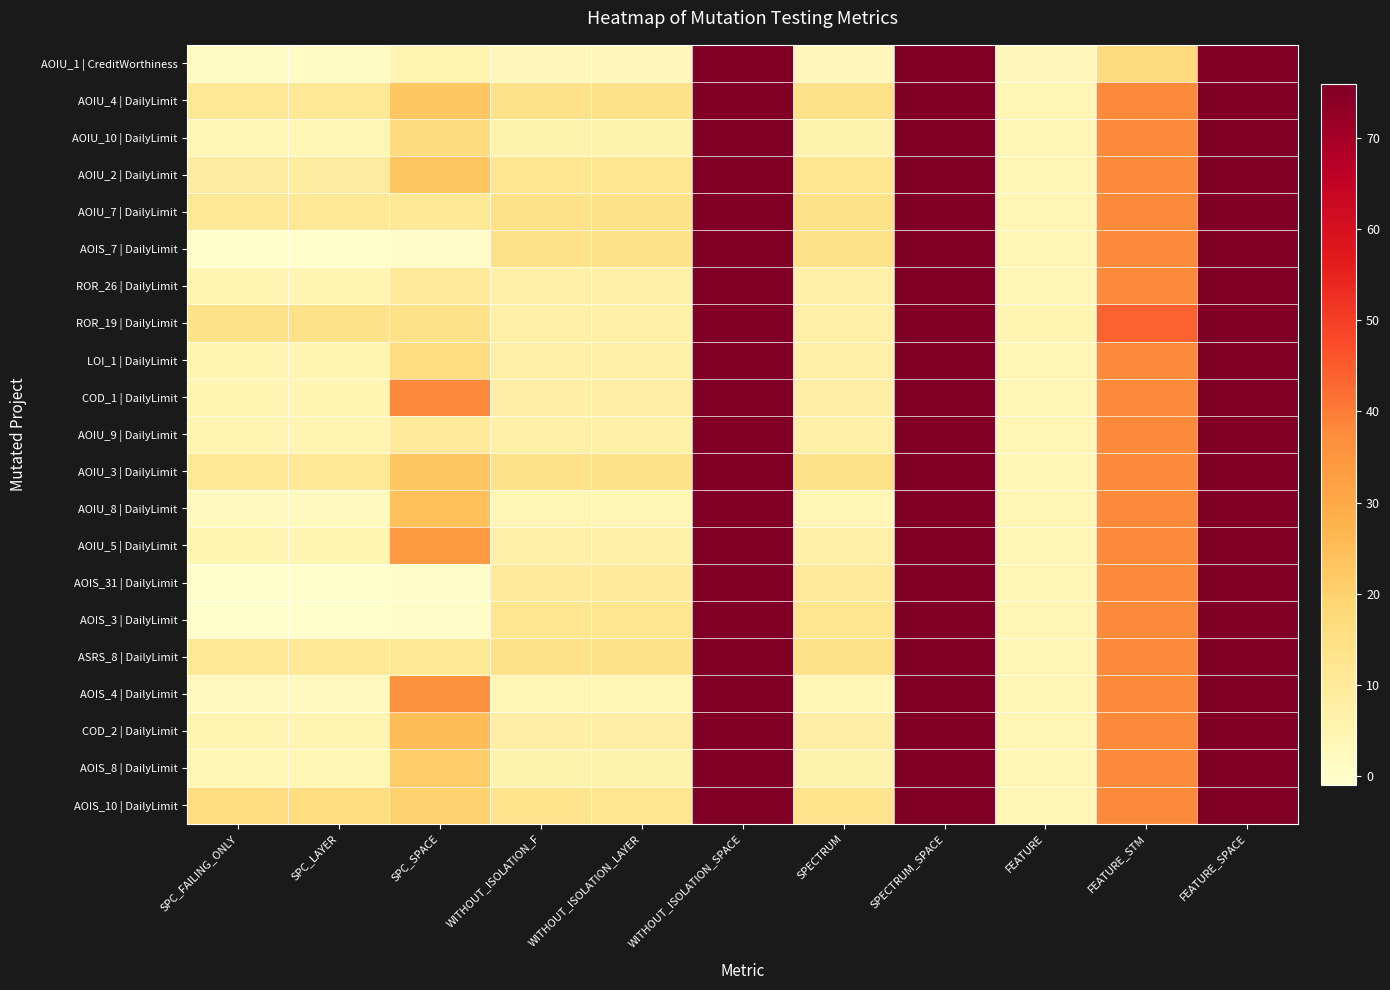

Count the number of data series in this chart.

21